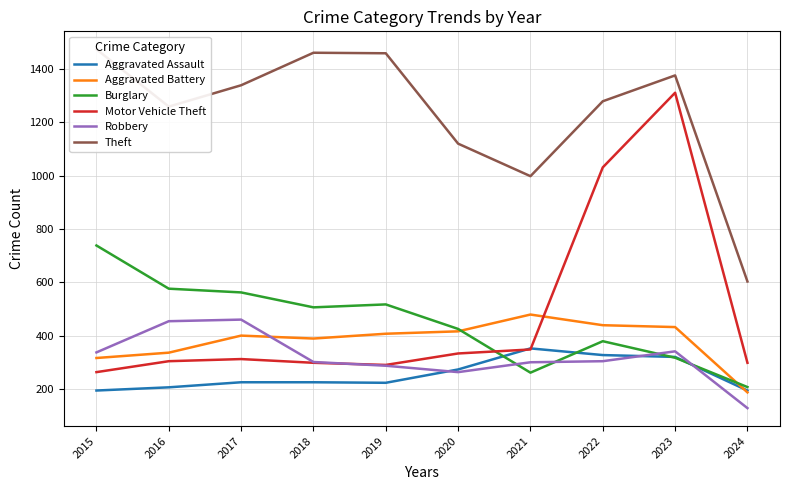

How many data points in Aggravated Assault are less than 225?

4